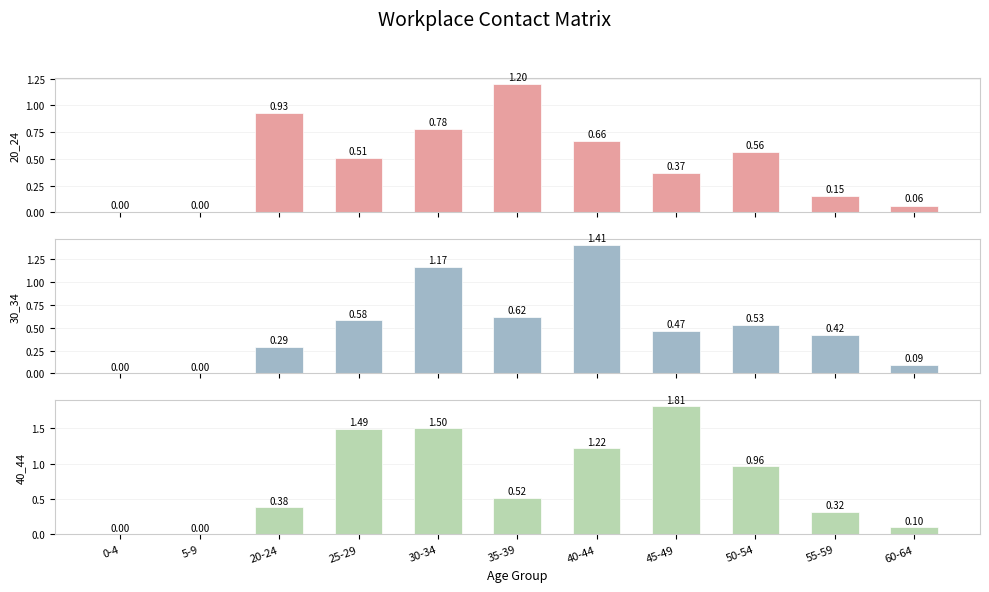

How many series are shown in this chart?

3